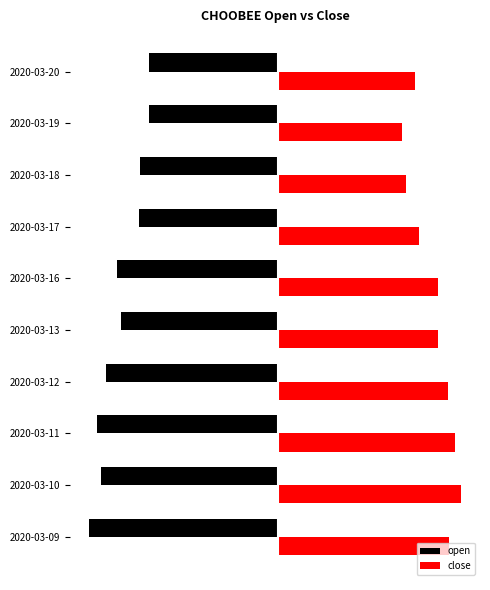

Rank the series by their average value, from highest to lowest.

close, open